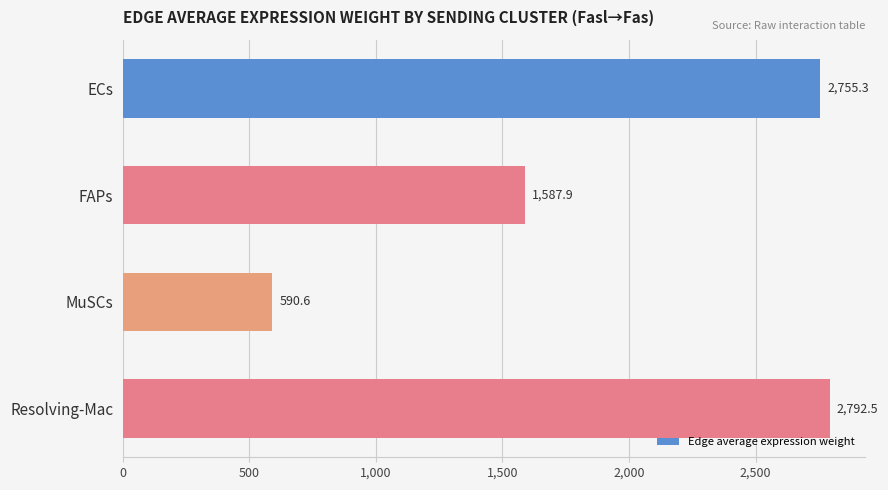

How many series are shown in this chart?

1